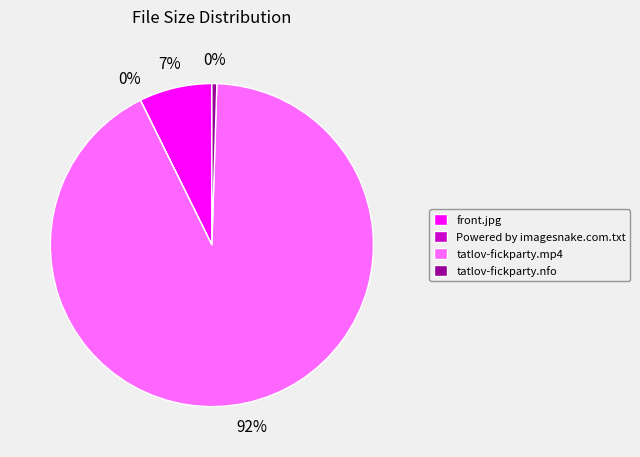

The tatlov-fickparty.mp4 slice represents 92% of the pie. True or false?

True